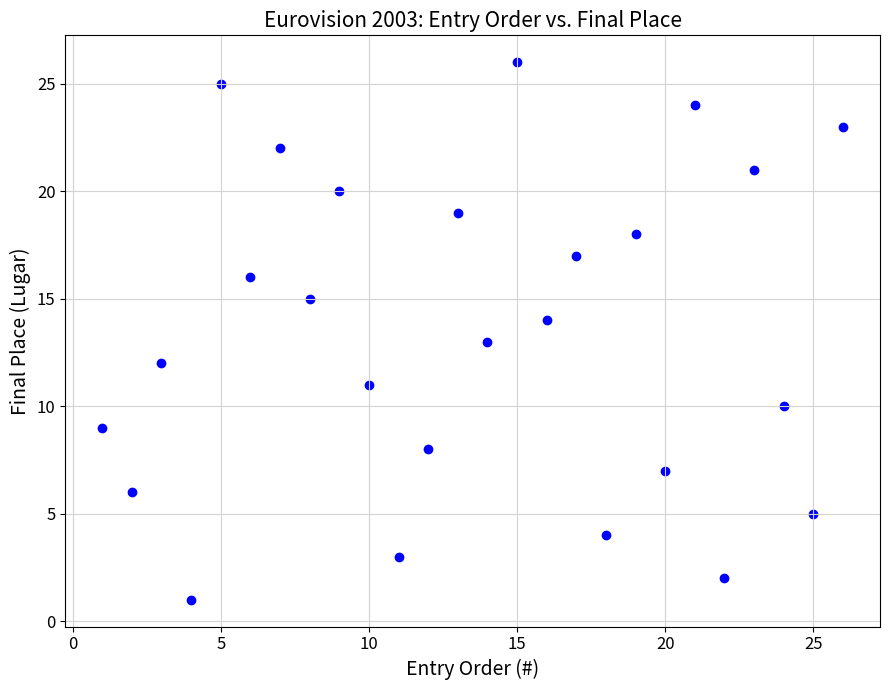

What is the range of Y values (max minus min)?

25